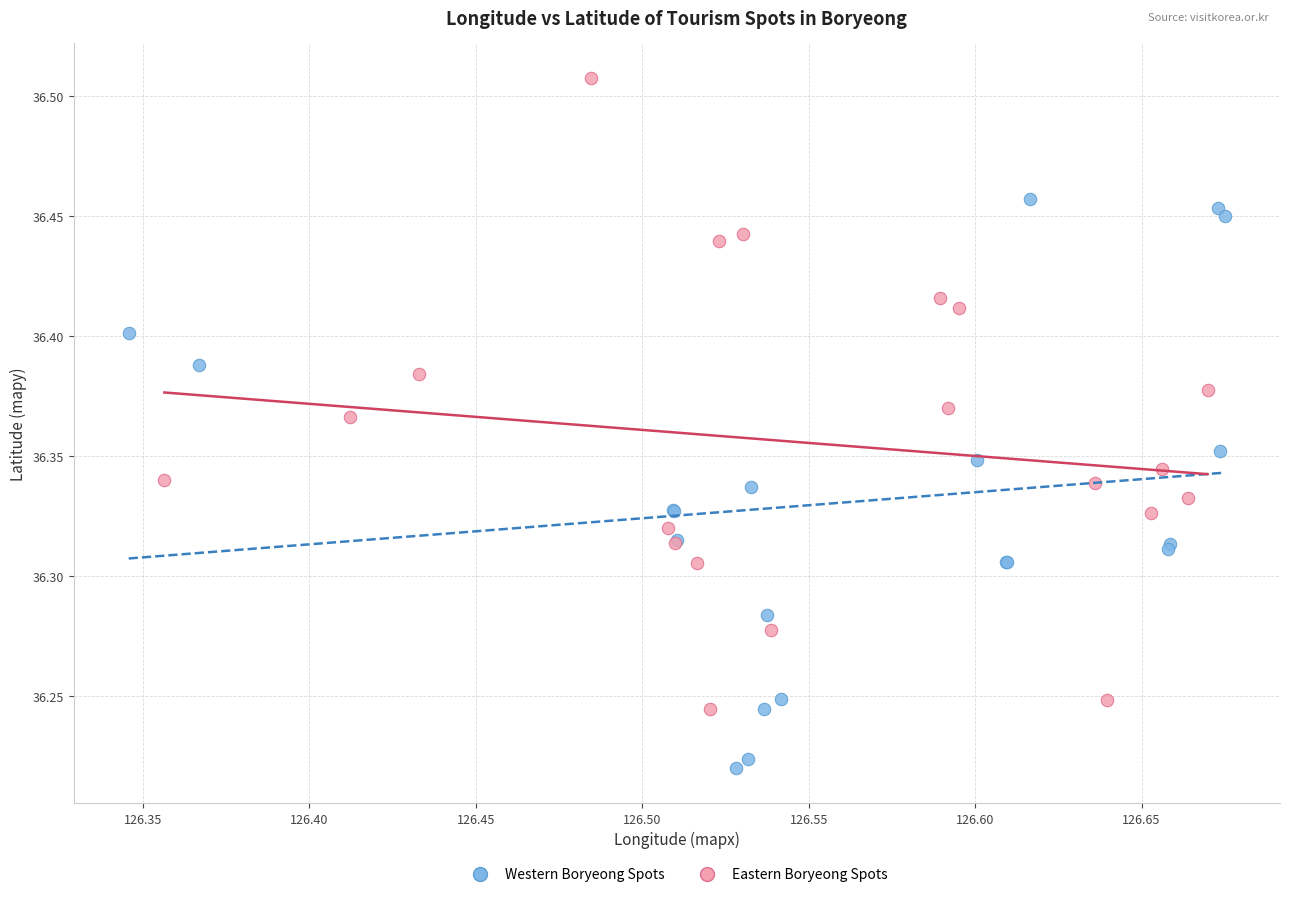

What are all the series names shown in the legend?

Western Boryeong Spots, Eastern Boryeong Spots